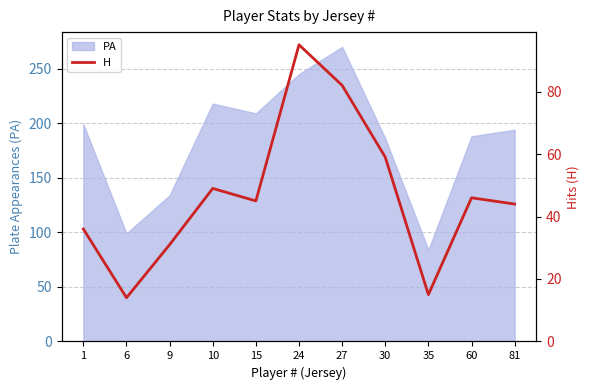

Which category has the highest value in the PA series?

27